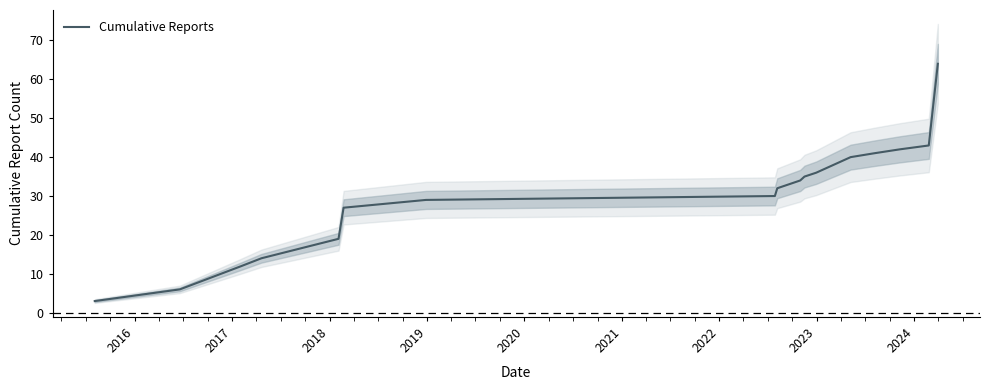

Count the number of categories in the chart.

17